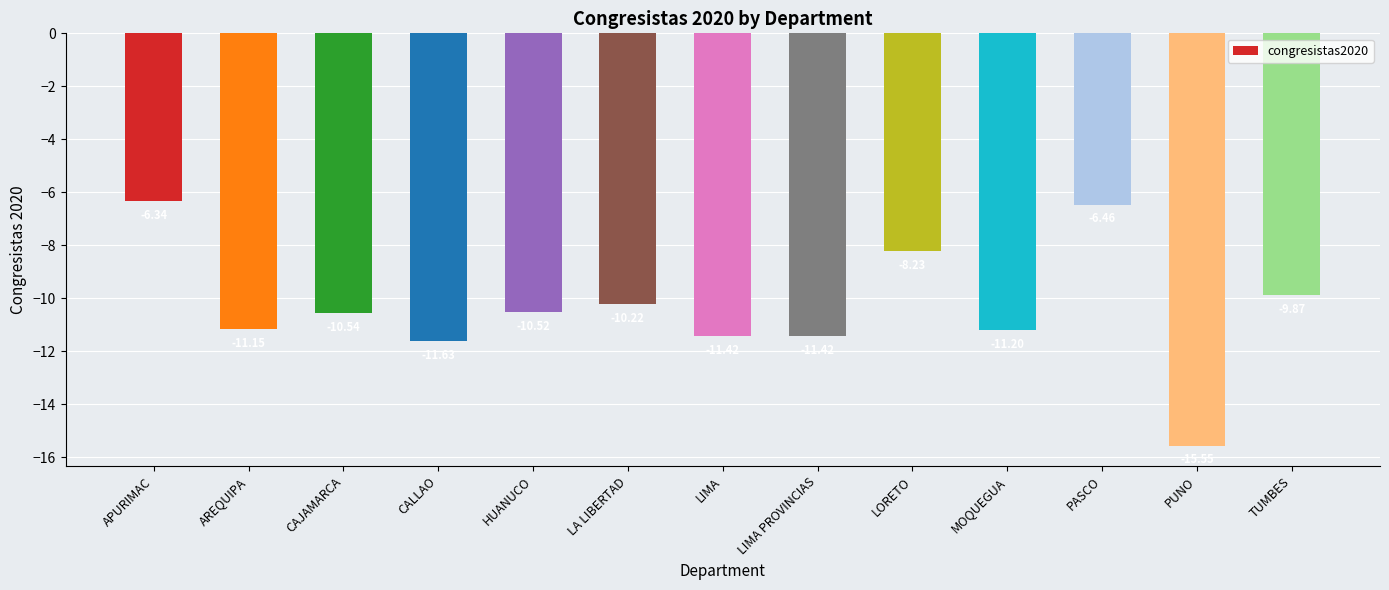

What is the smallest value displayed?

-15.6